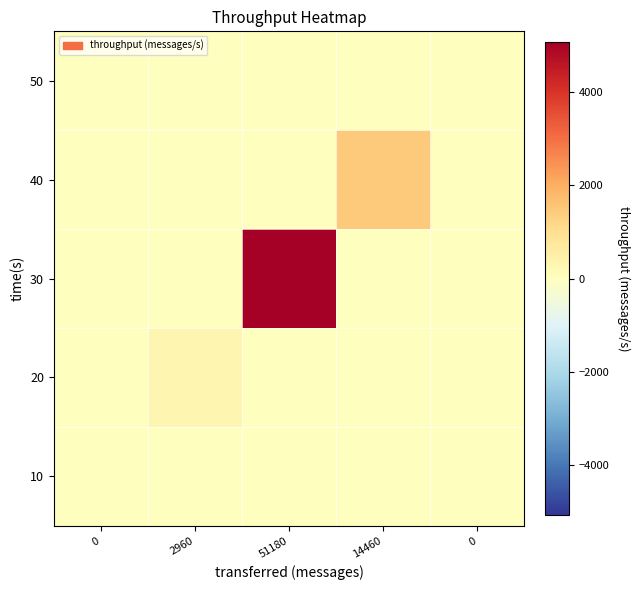

At which category is the sum across all series the highest?

51180